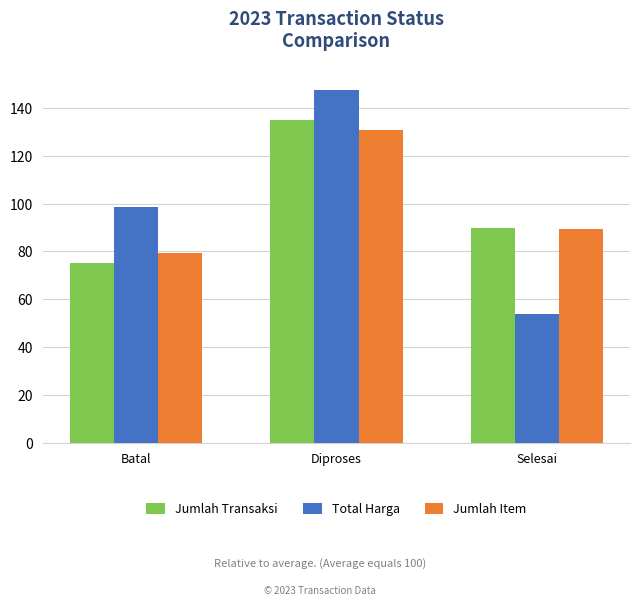

What is the maximum value for Jumlah Transaksi?

135.0